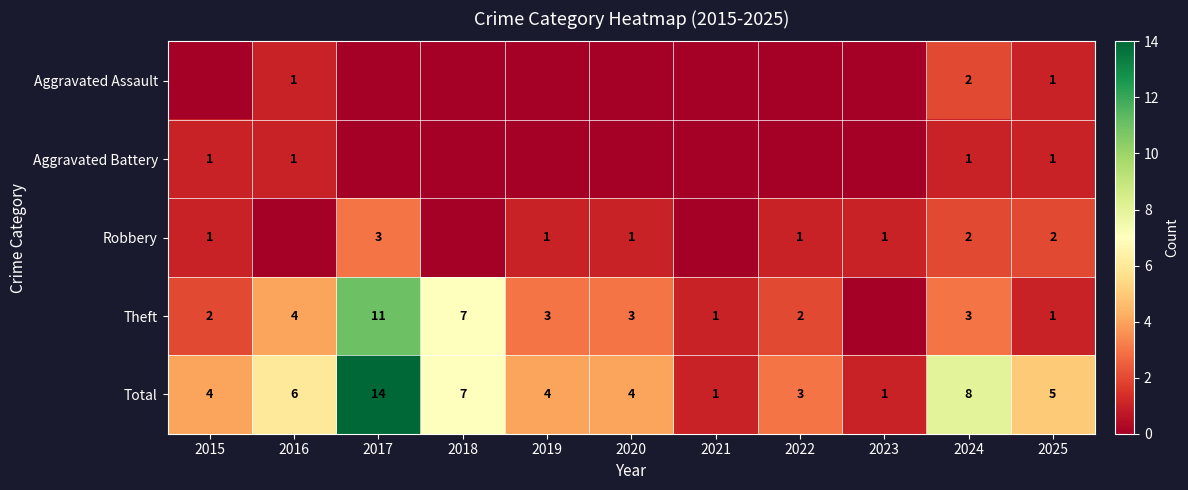

Is it true that Total equals 7 at 2018?

True